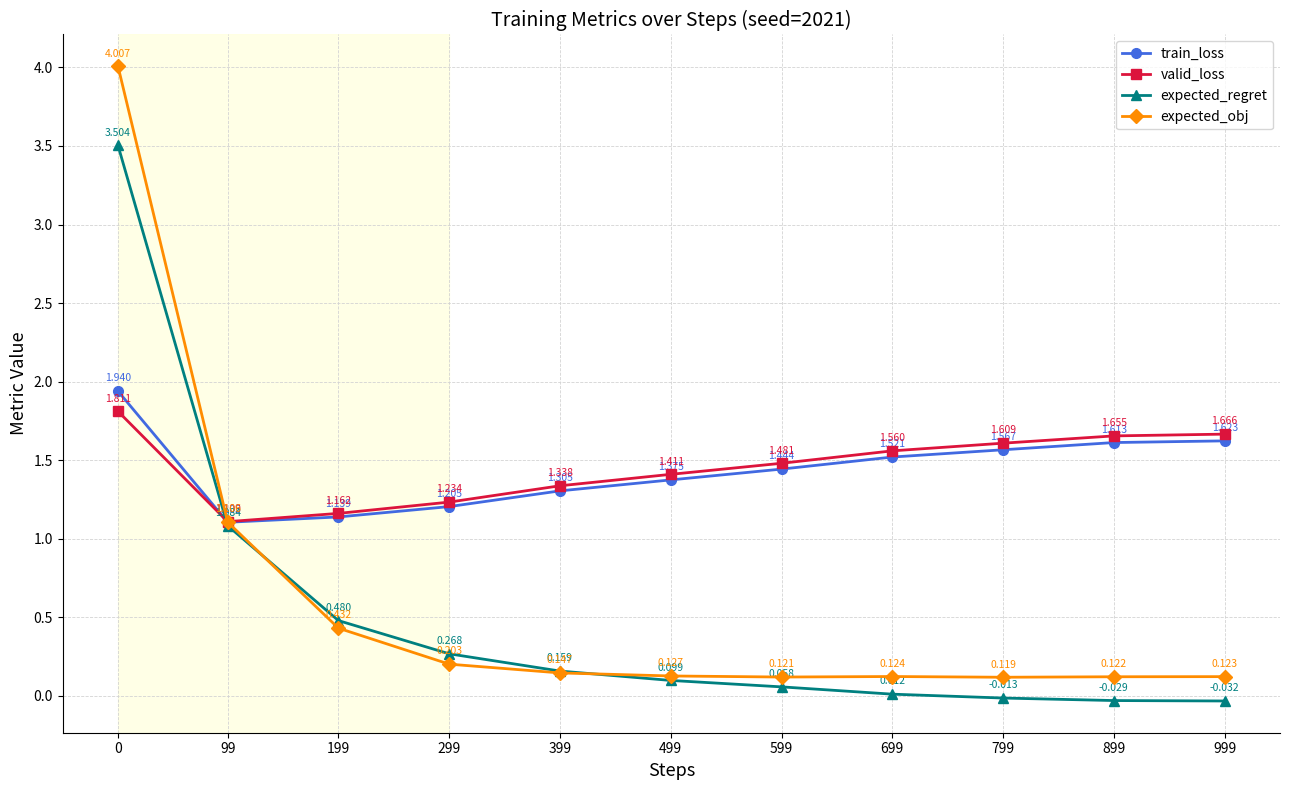

Is the value of expected_obj at 899 greater than the value of valid_loss at 599?

No